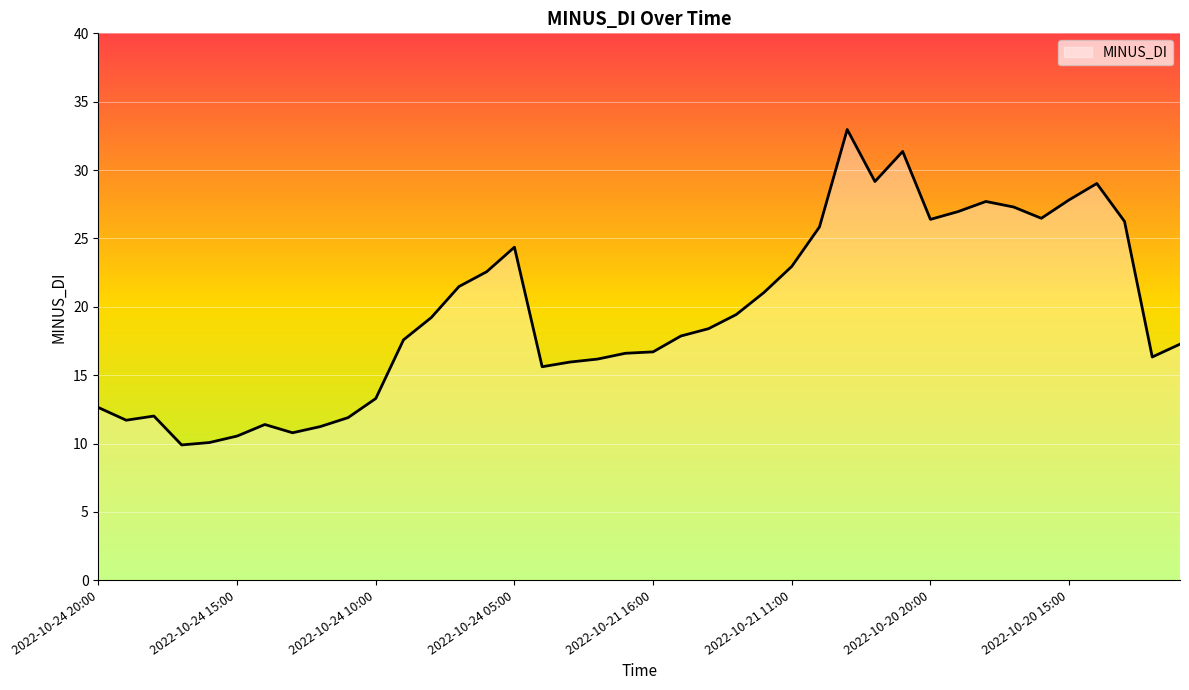

What is the smallest value displayed?

9.9